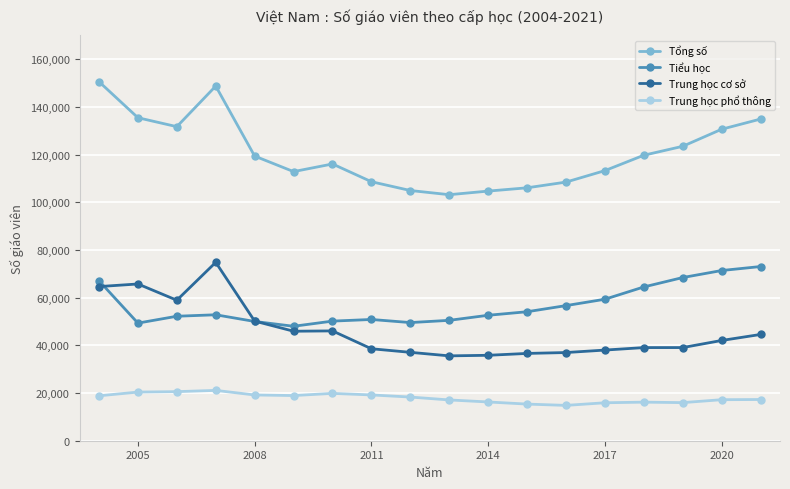

What is the greatest value displayed?

150579